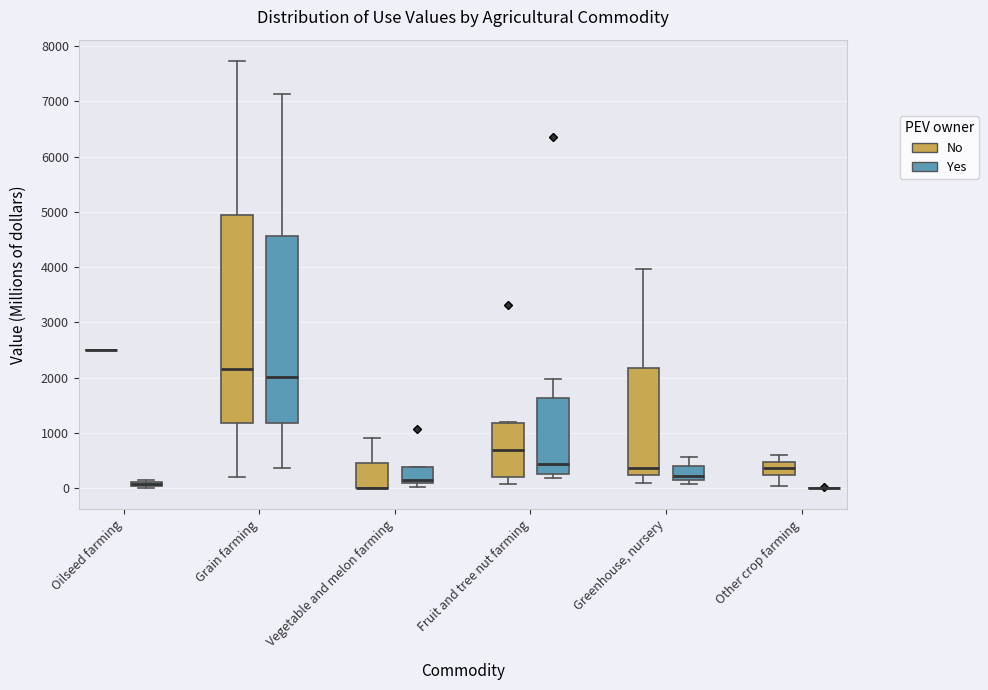

Which box is the tallest, from its lower edge to its upper edge?

Grain farming (No)